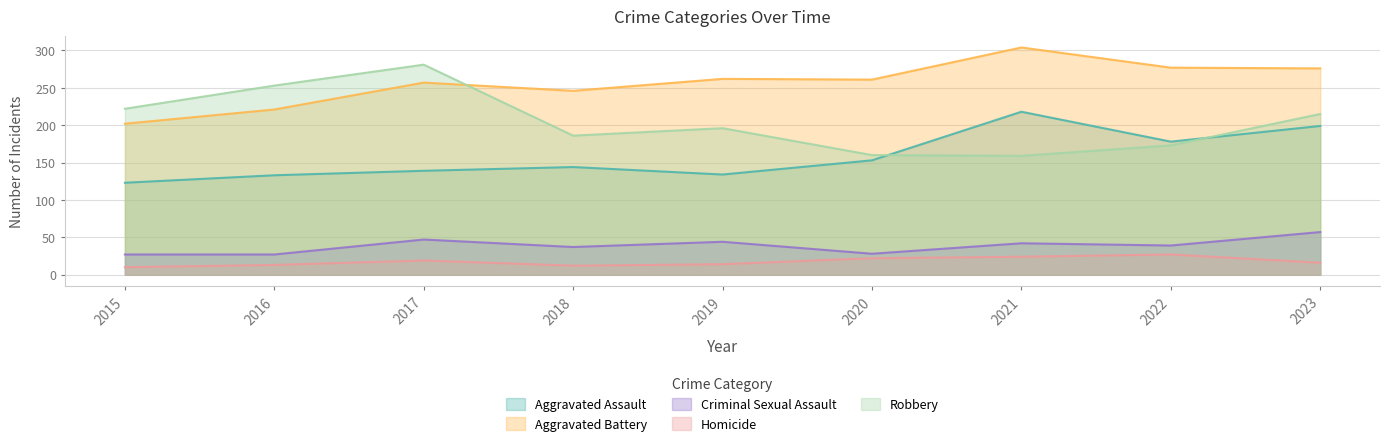

How many data points in Aggravated Battery are less than 261?

4